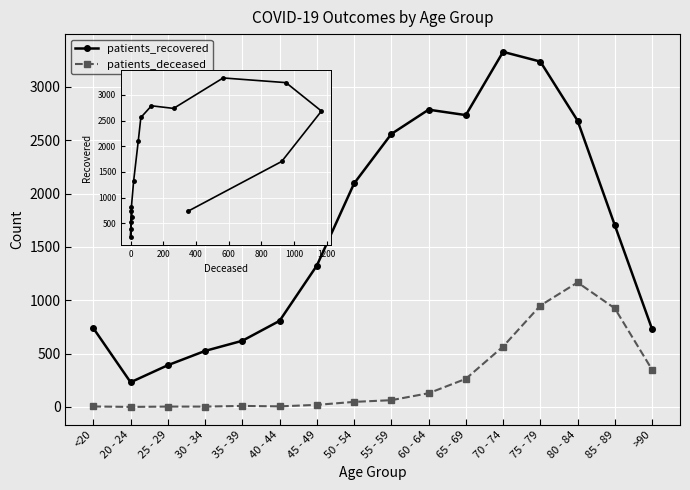

The deceased vs recovered series shows 2225 at 70 - 74. True or false?

False